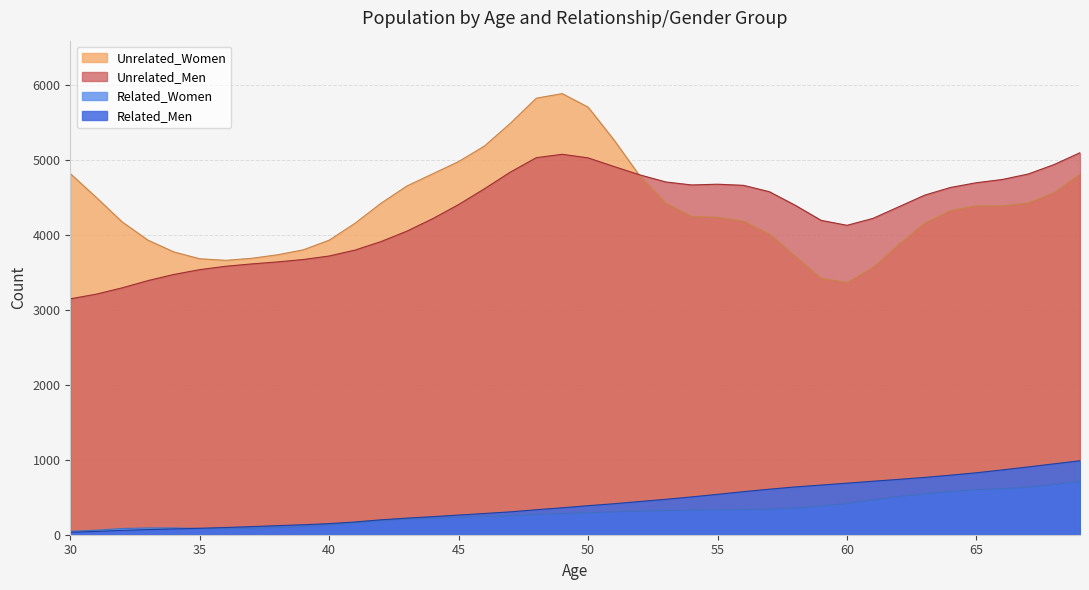

The value of Unrelated_Men at 50 is 2109. True or false?

False